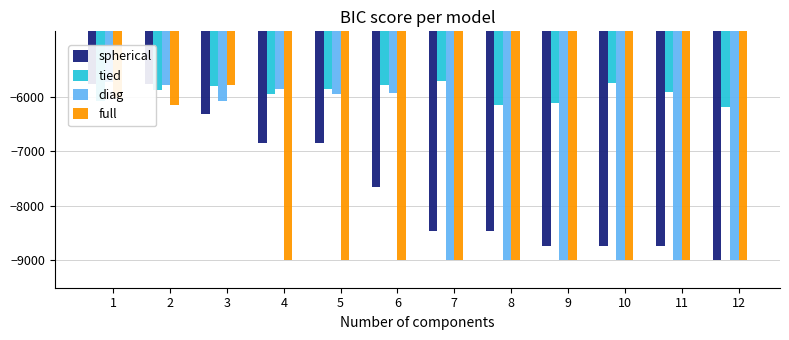

What value does the tied series have at 10?

-5741.4